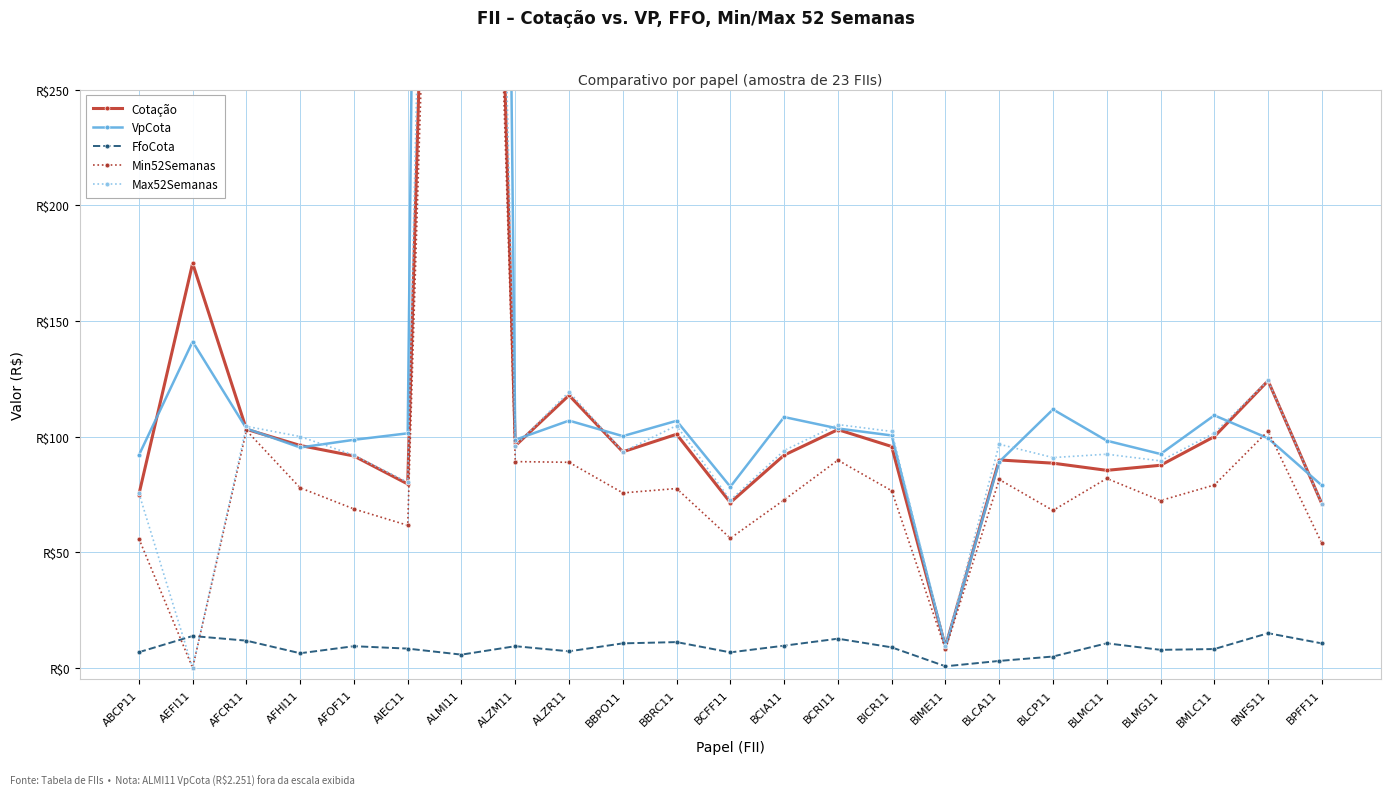

Is the value of Cotação at AFOF11 greater than the value of FfoCota at BBRC11?

Yes